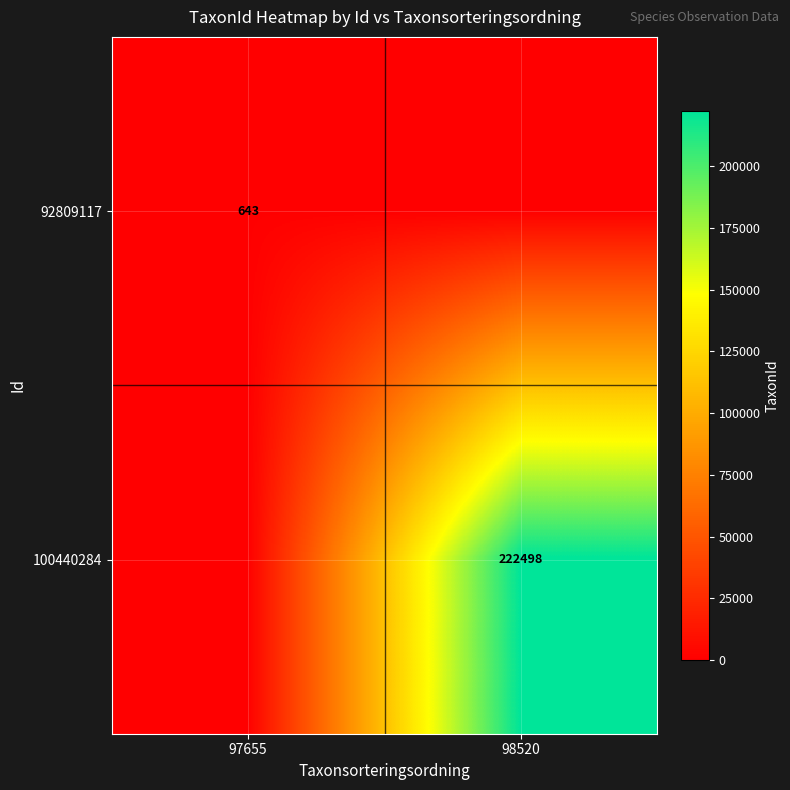

The 100440284 series shows 140208 at 98520. True or false?

False